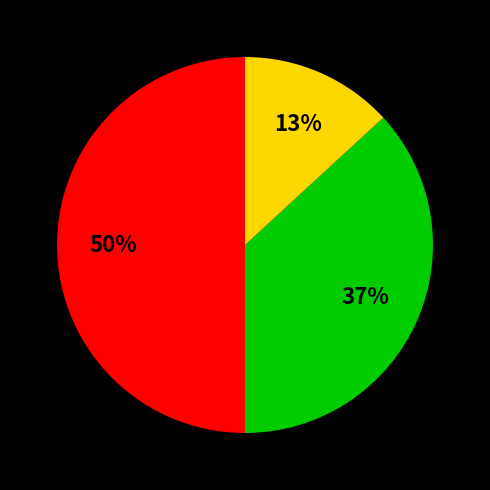

To the nearest percent, what is the average slice percentage?

33%